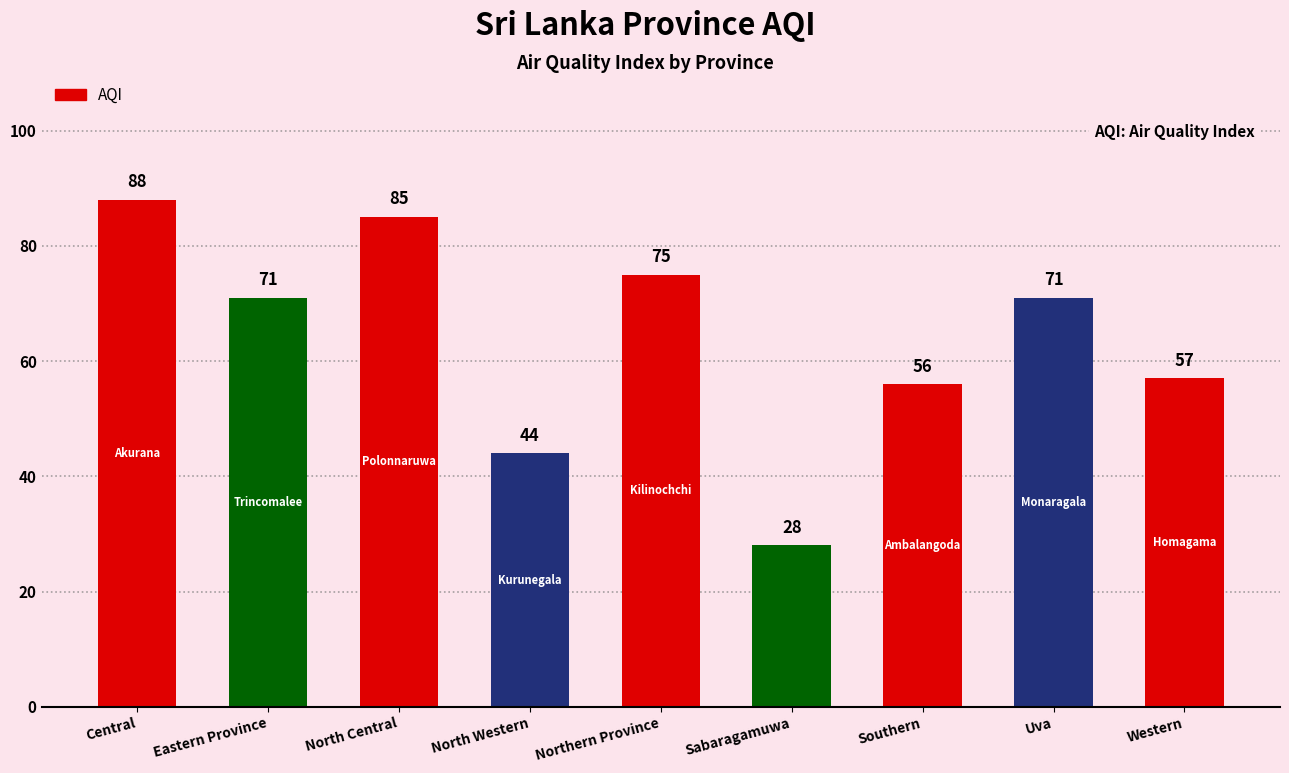

What is the change in value from North Central to Sabaragamuwa?

-57